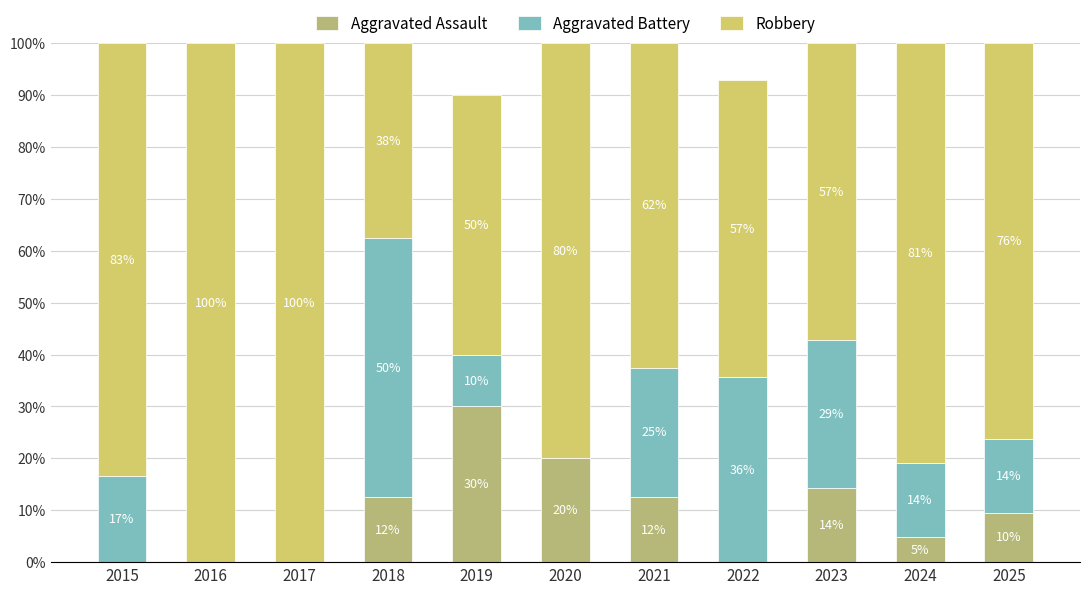

Count the number of categories in the chart.

11